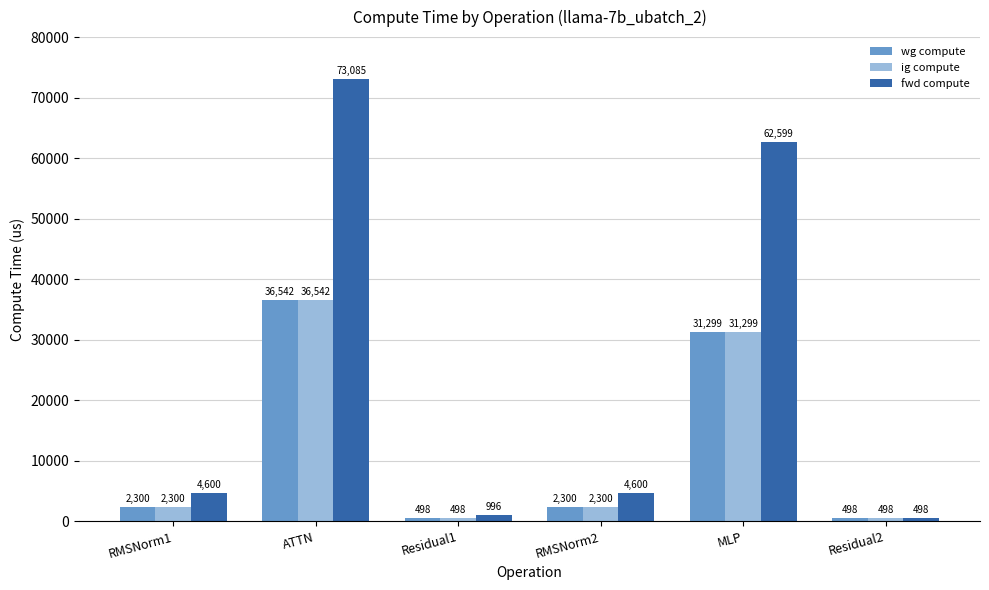

Which series has the widest spread of values?

fwd compute